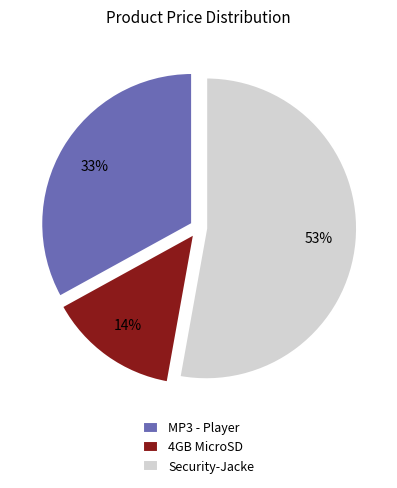

To the nearest percent, what is the difference between the largest and smallest slice percentages?

39%